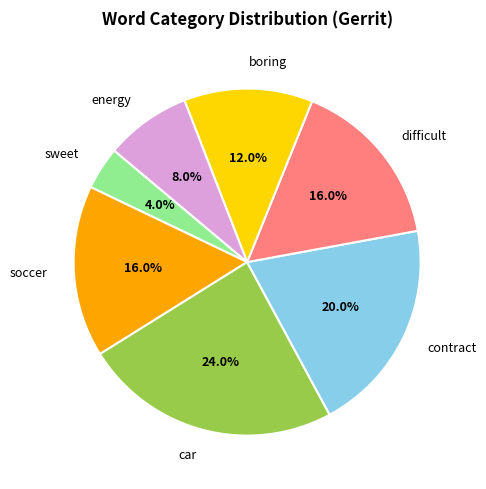

Which category has the smallest portion of the pie?

sweet